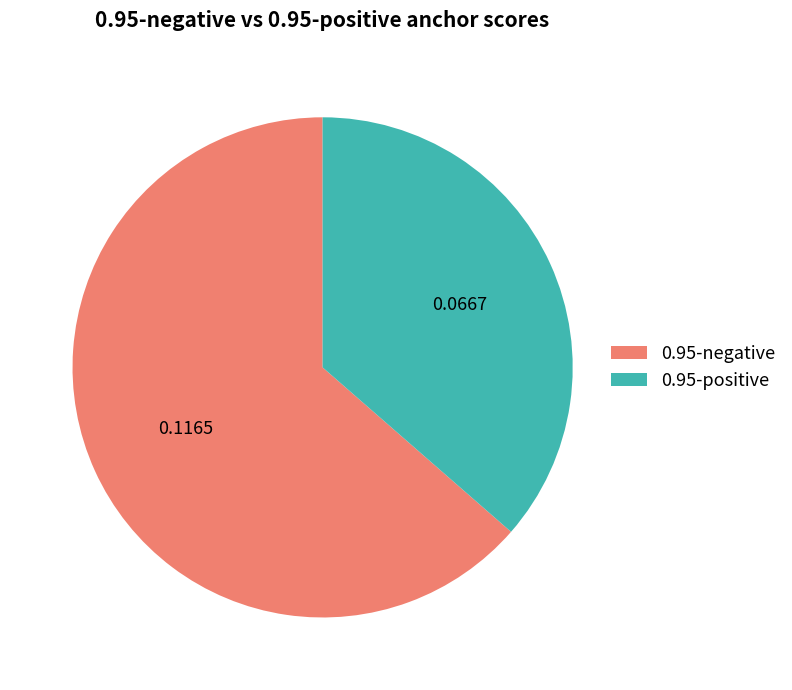

Between 0.95-positive and 0.95-negative, which is larger?

0.95-negative